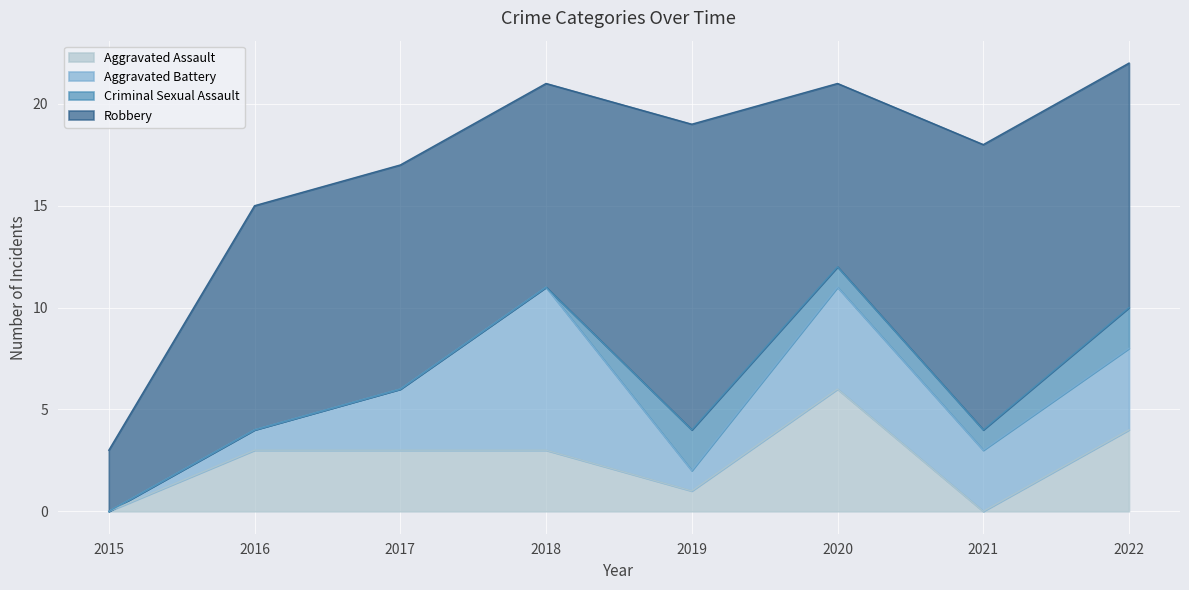

True or false: Aggravated Battery and Robbery intersect in this chart.

False